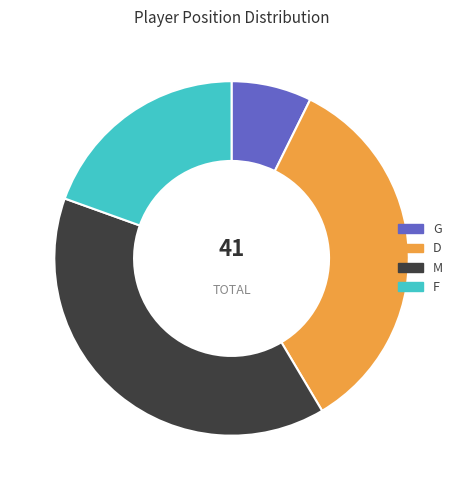

Which has a higher value, G or D?

D